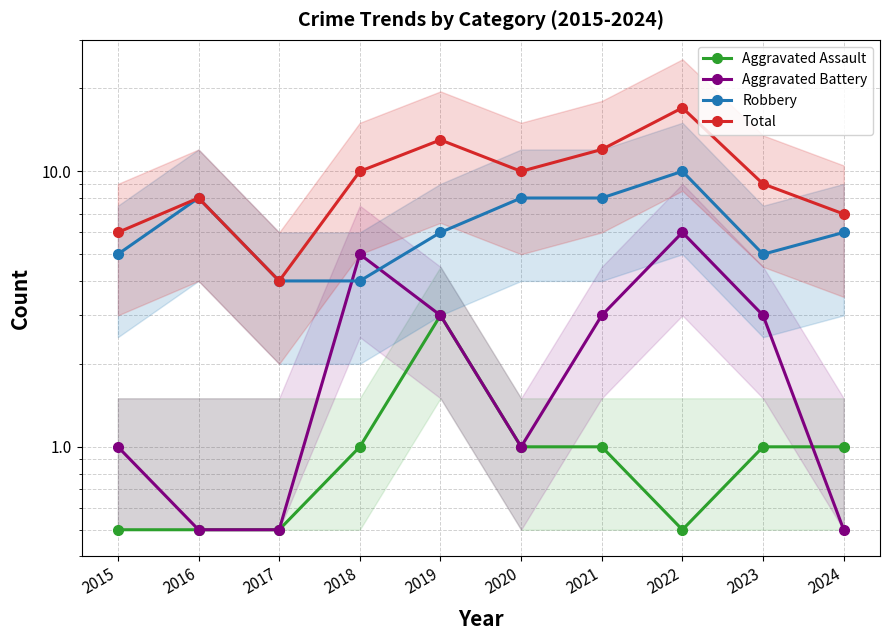

How many interior local valleys does the Aggravated Assault series have?

1